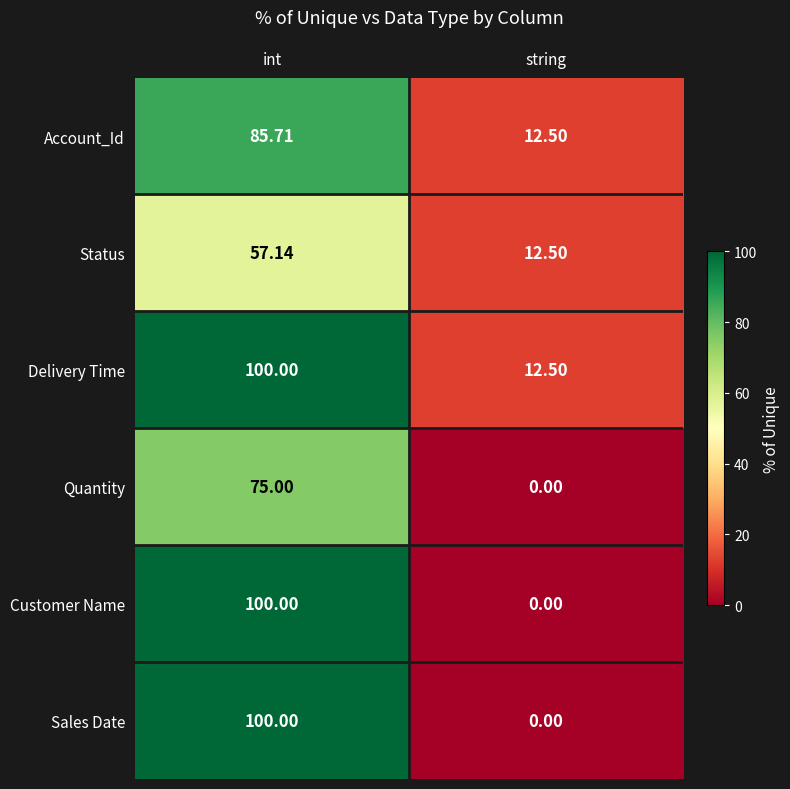

What is the difference between the highest and lowest values at int?

42.9